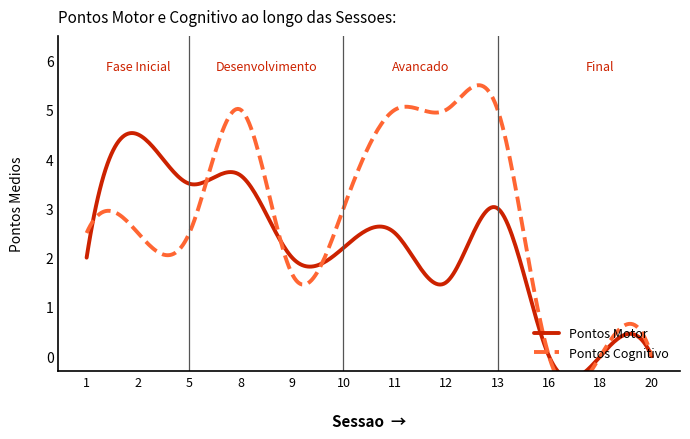

At which category is the sum across all series the highest?

8